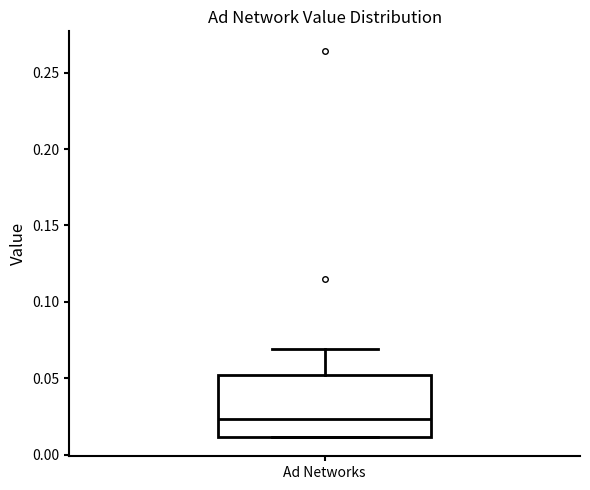

Read this box plot against the y-axis: the position of the median line, the range covered by the box, and the ends of both whiskers. The values are not printed on the chart, so give them approximately, as read against the axis.

median 0.025, box 0.010 to 0.050, whiskers 0.010 to 0.070